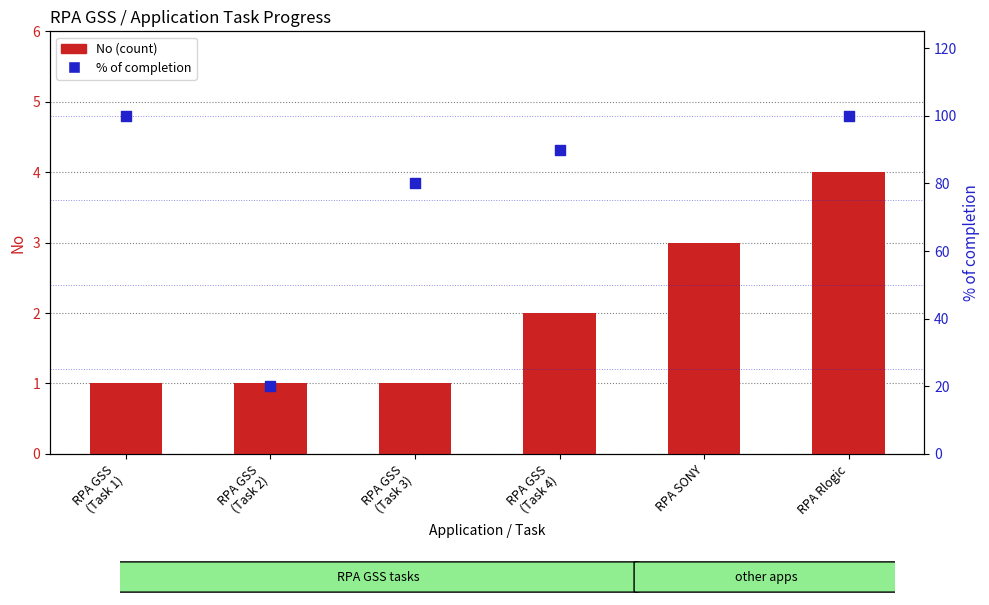

Which series has the largest Y range (max minus min)?

% of completion